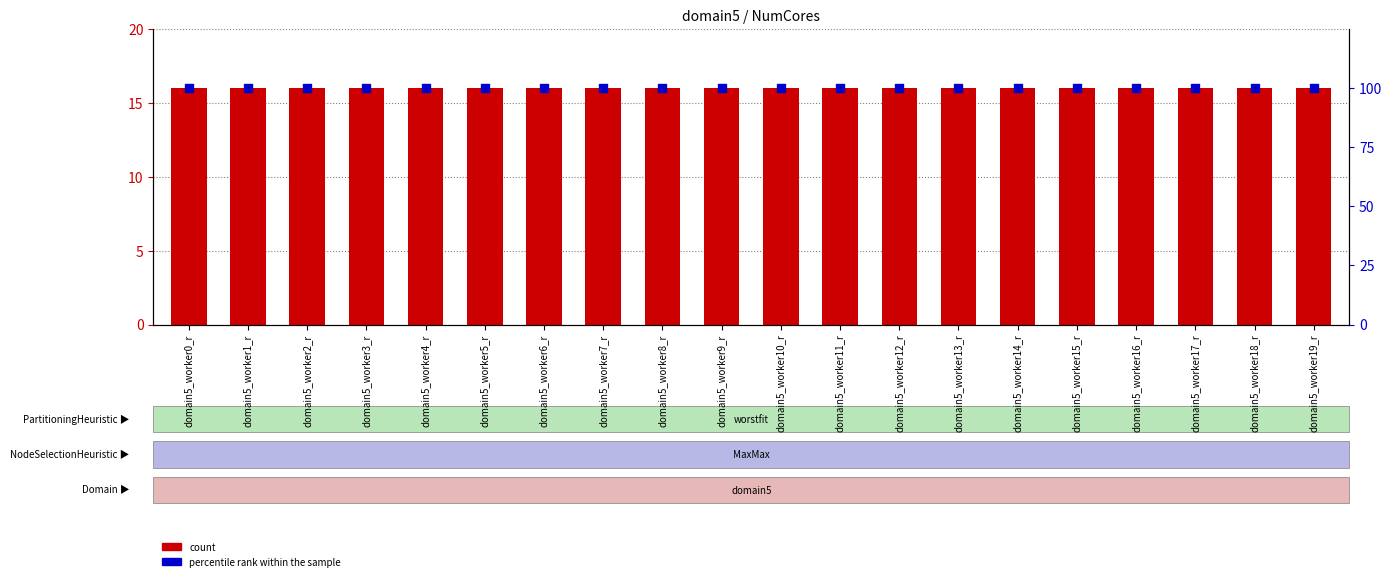

Which series contains the highest Y value?

percentile rank within the sample